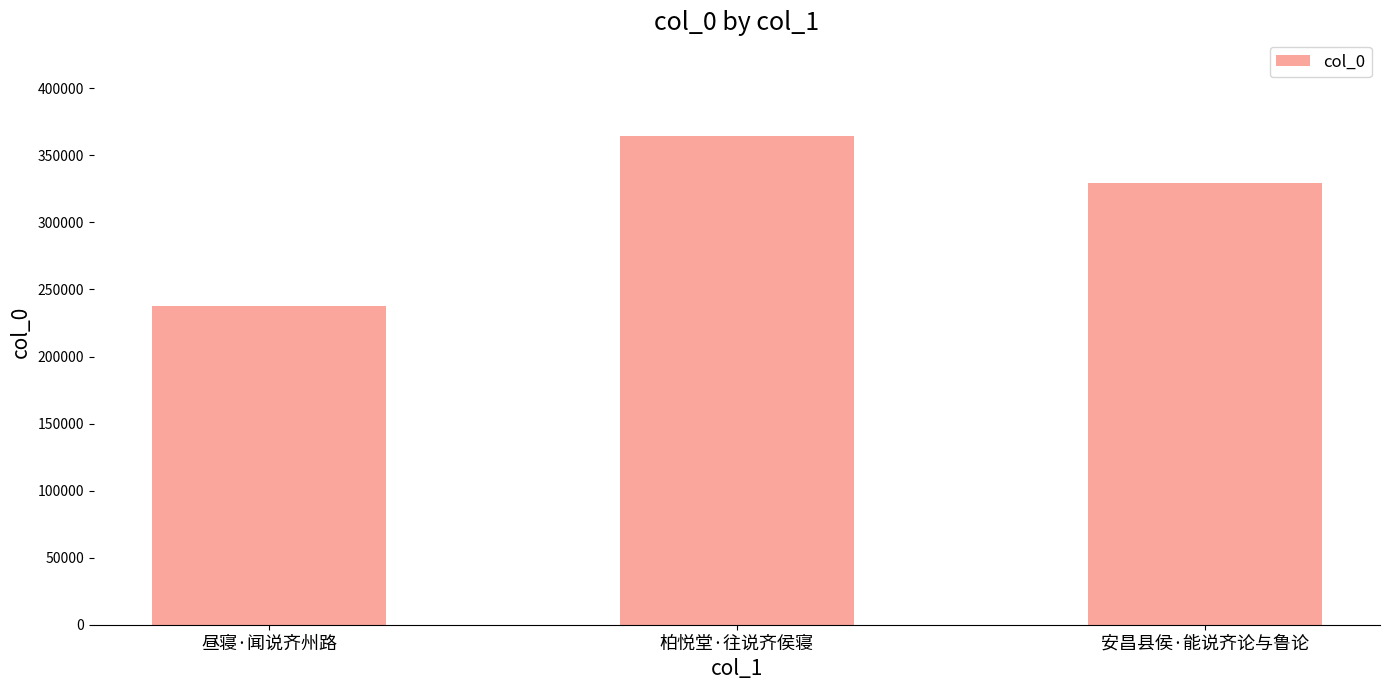

How many values are below 329376?

1